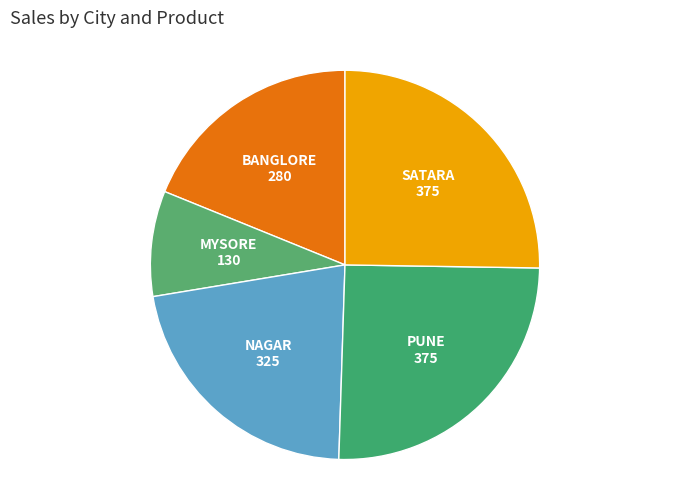

Which slice is the smallest?

Mysore